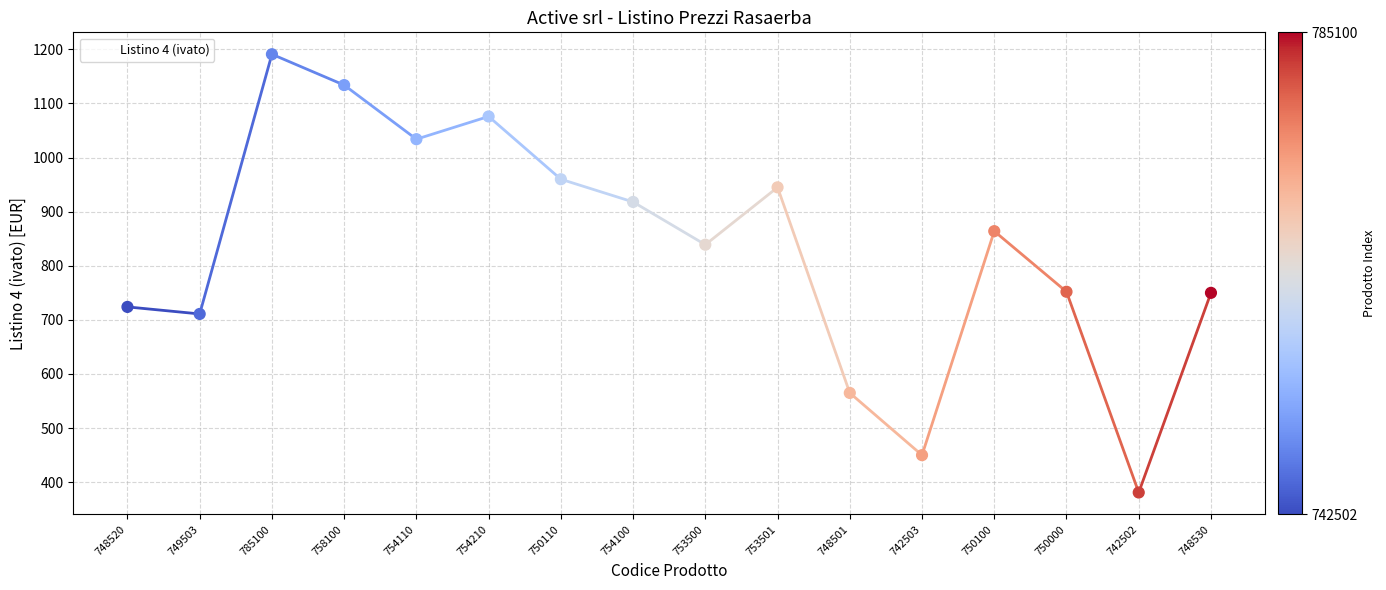

Which has a higher value, 749503 or 754210?

754210